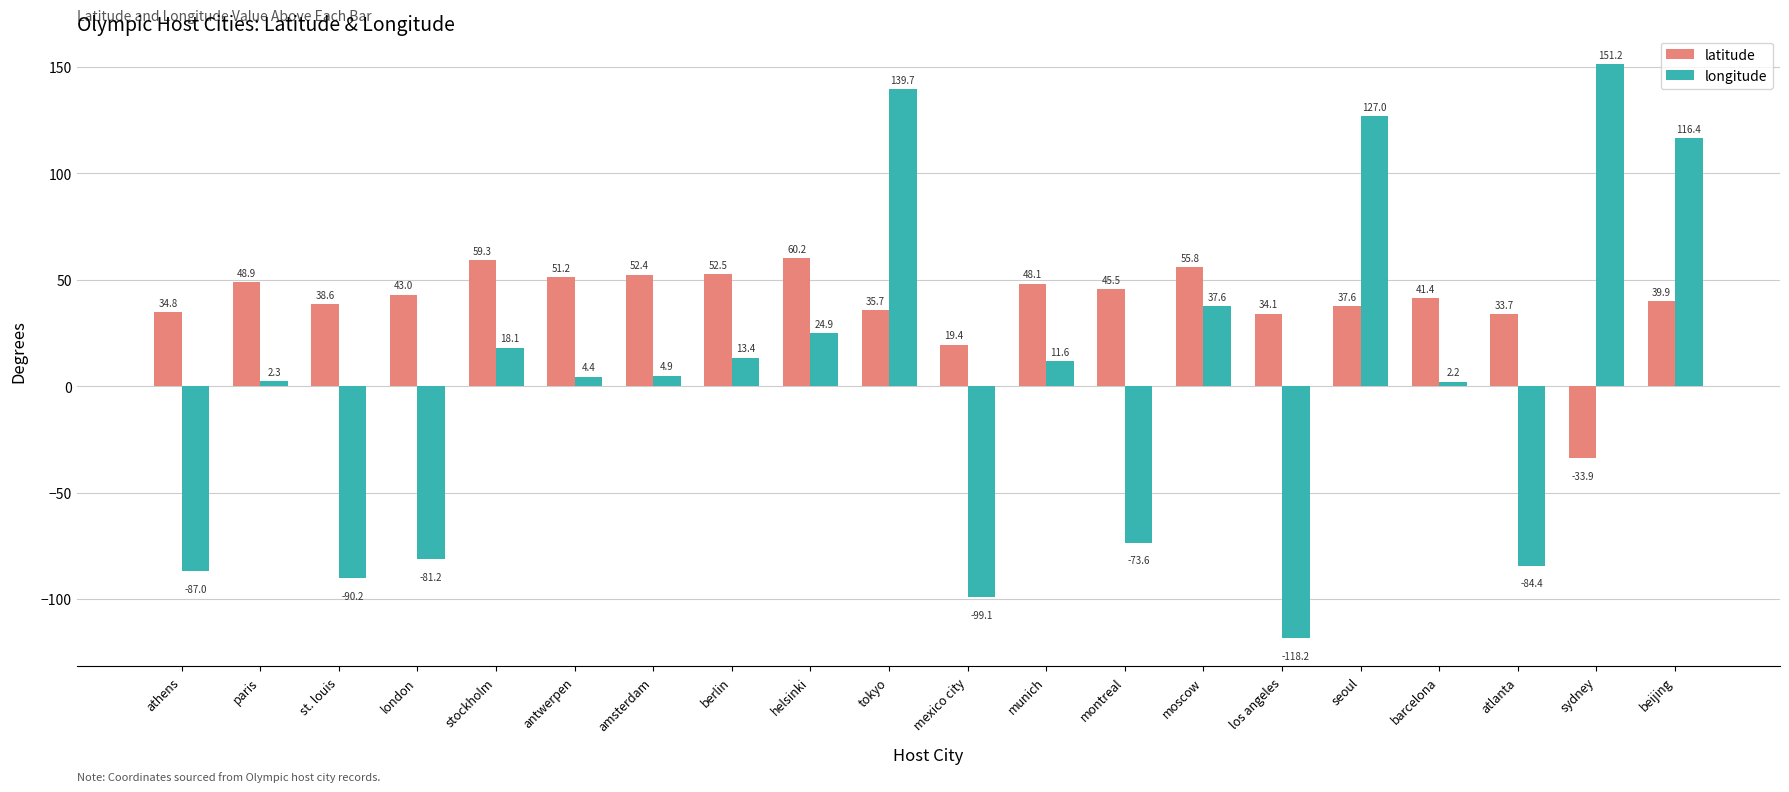

At how many categories does at least one series exceed 5?

20